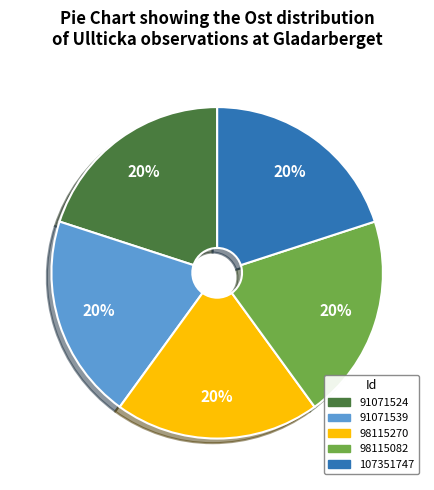

Is the sum of 91071539 and 98115270 greater than half?

No